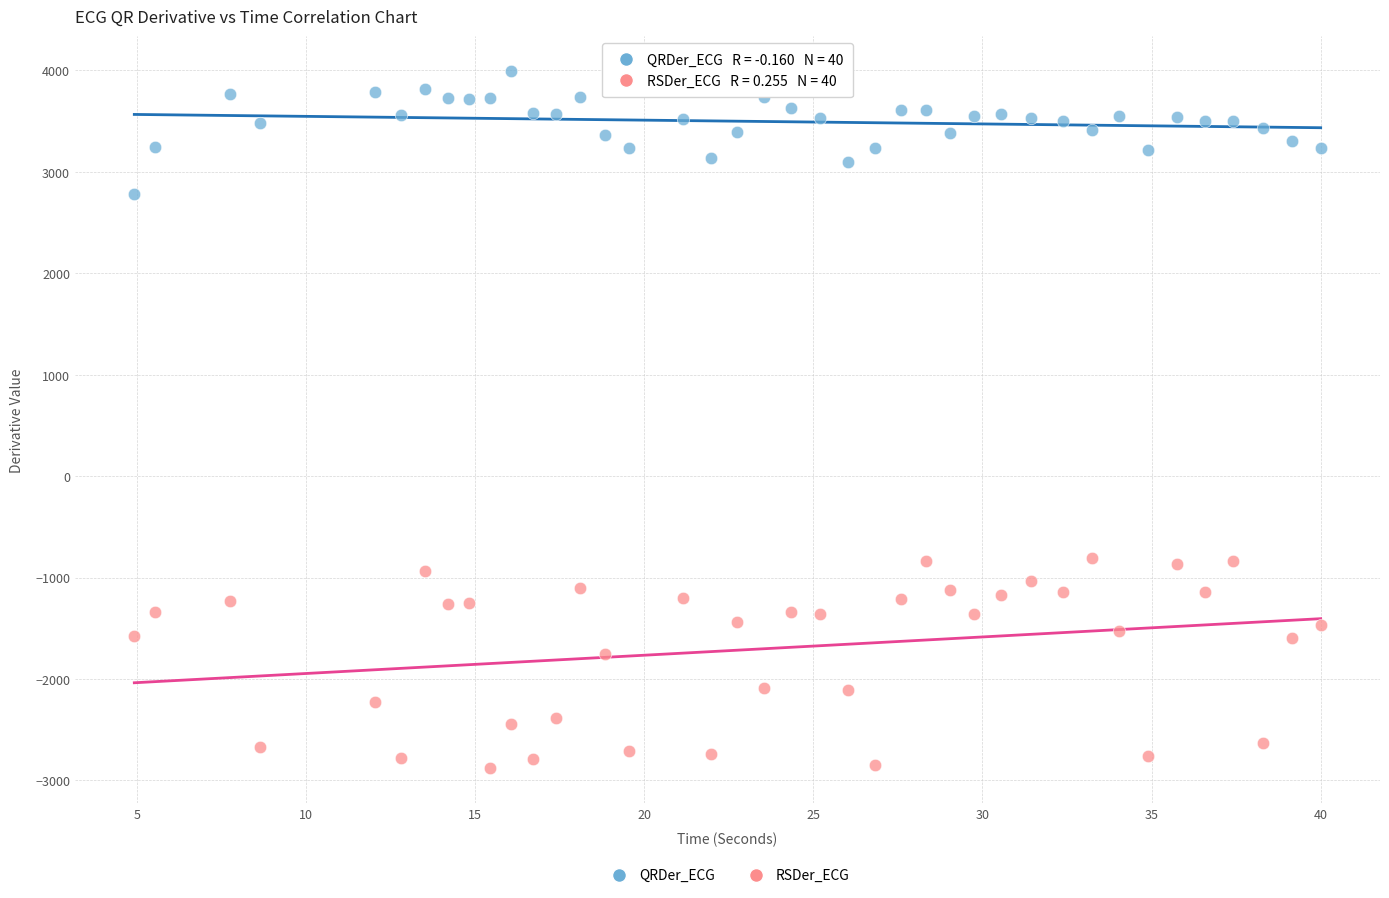

Which series reaches the minimum Y coordinate?

RSDer_ECG